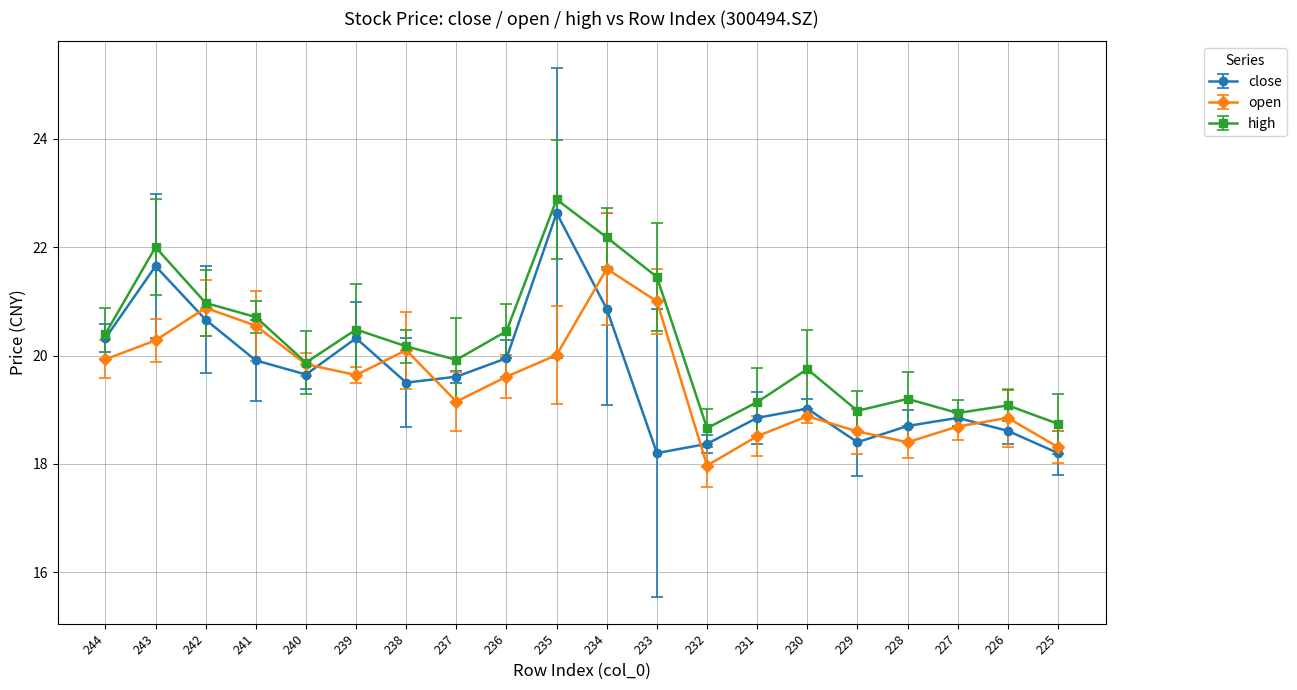

True or false: high has more than 0 points higher than both neighbors.

True